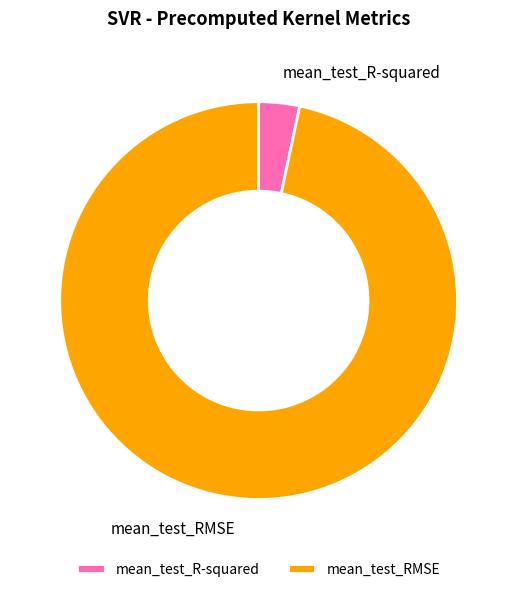

Does mean_test_RMSE represent more than half of the total?

Yes